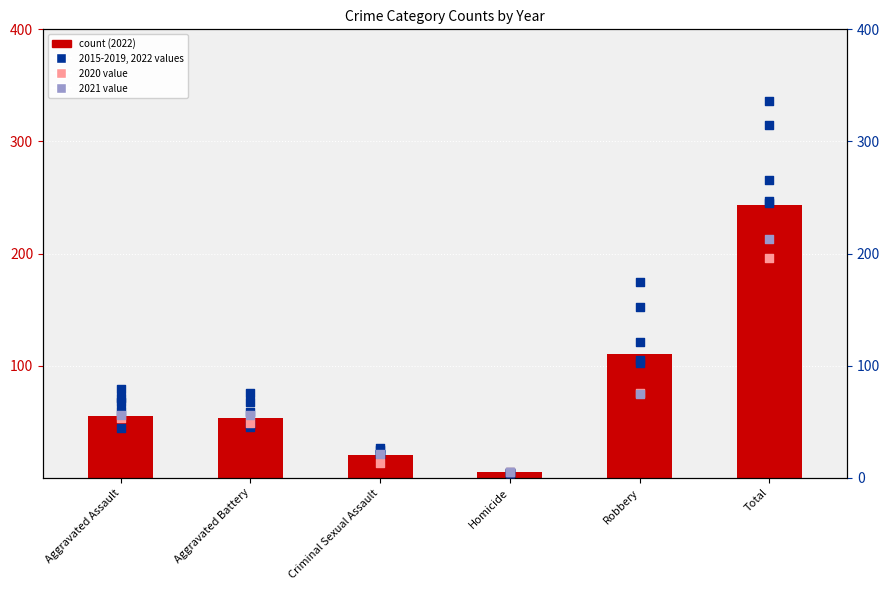

Approximately how many times larger is the value at Aggravated Assault compared to Robbery?

0.5